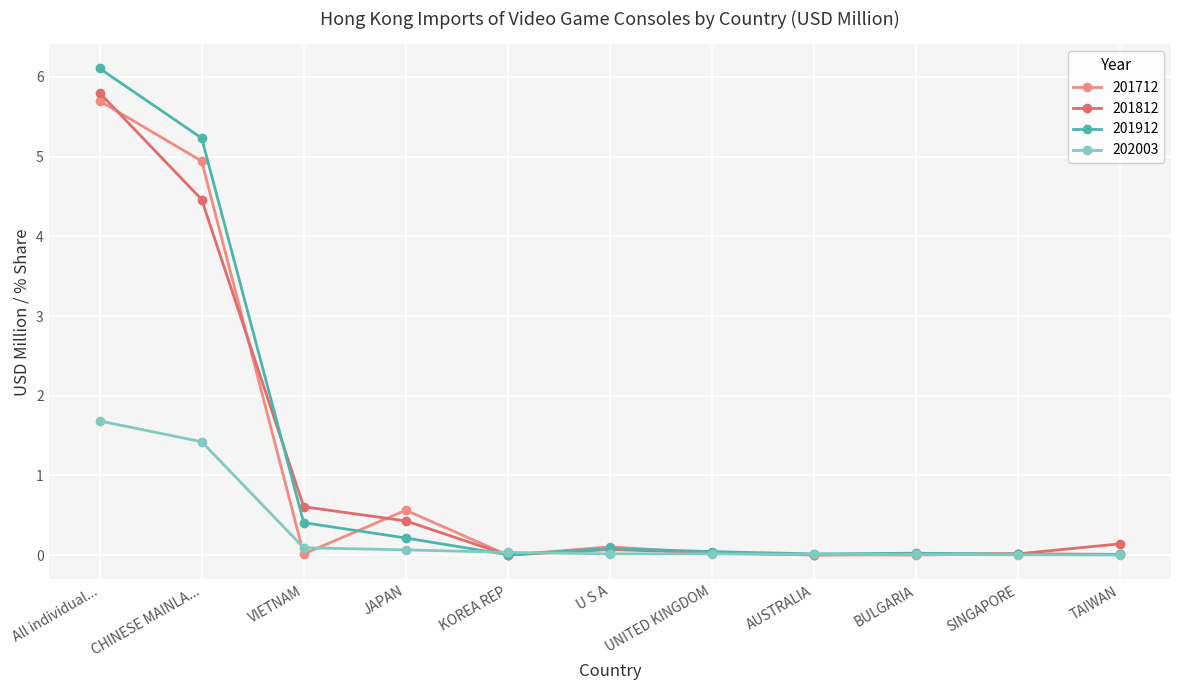

What is the highest value of the 201812 series?

5.8